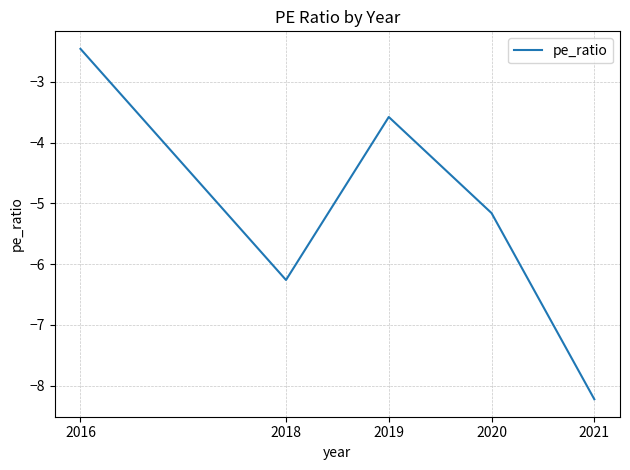

Rank the categories by value from lowest to highest.

2021, 2018, 2020, 2019, 2016